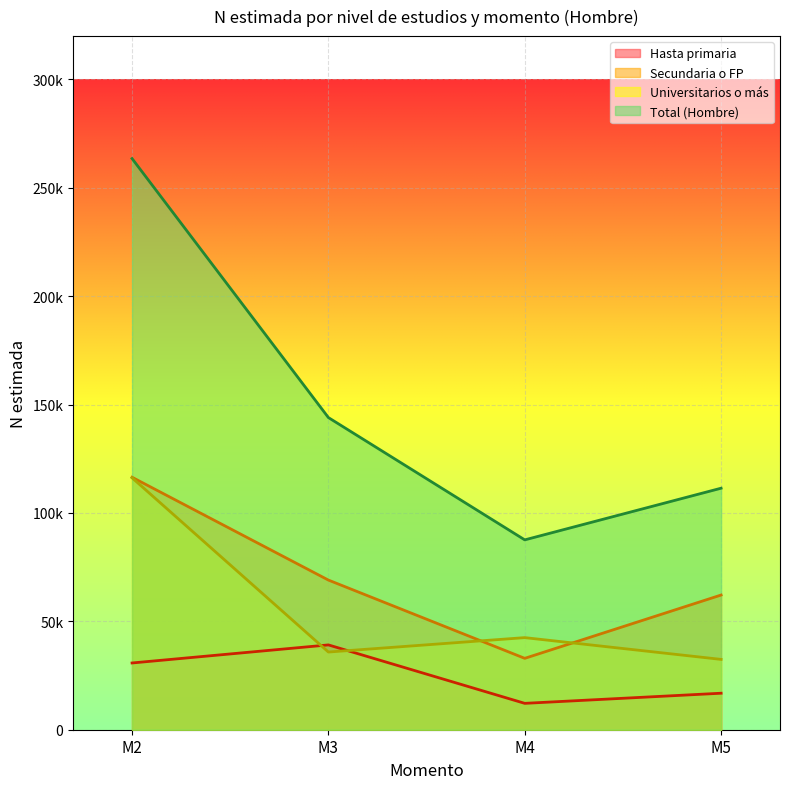

How many lines are shown in the chart?

4